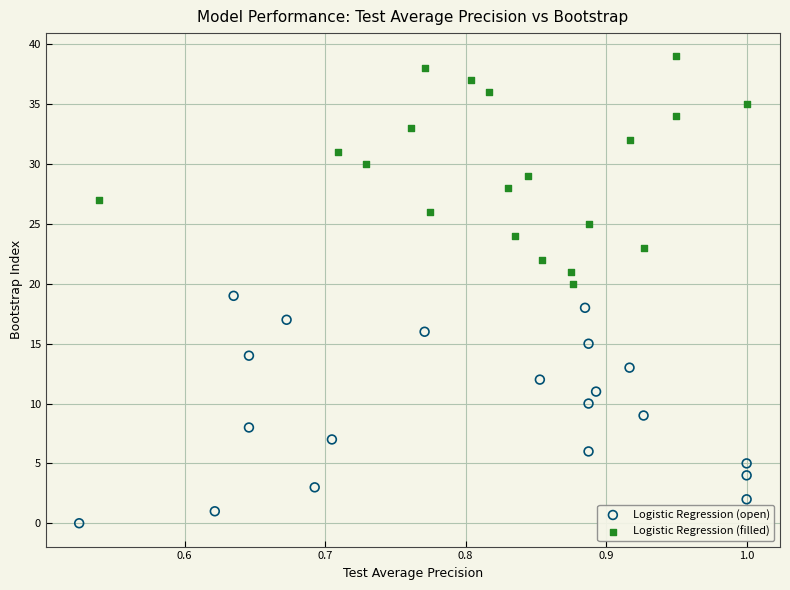

Which series reaches the maximum Y coordinate?

Logistic Regression (filled)